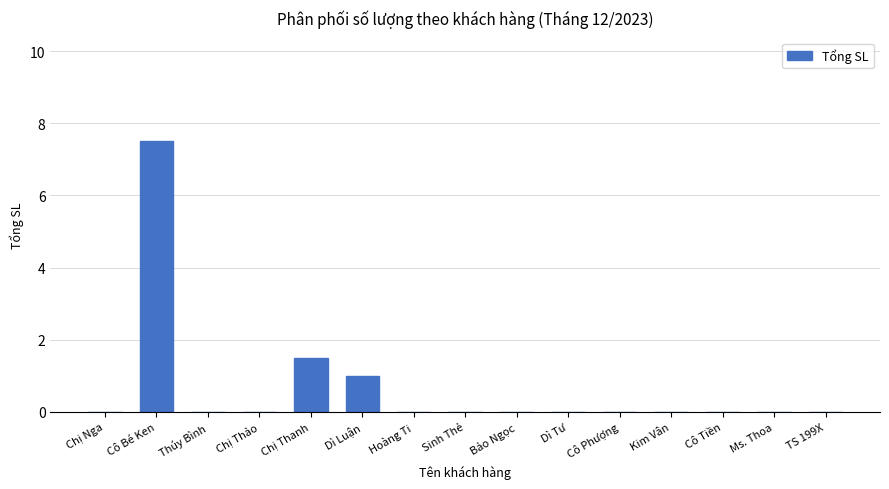

What is the maximum value shown in the chart?

7.5